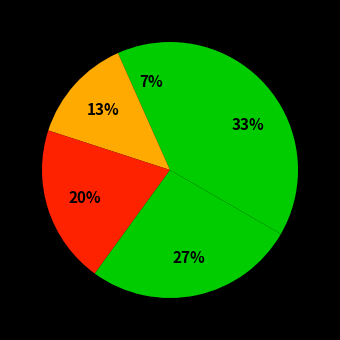

How many slices are in this pie chart?

5